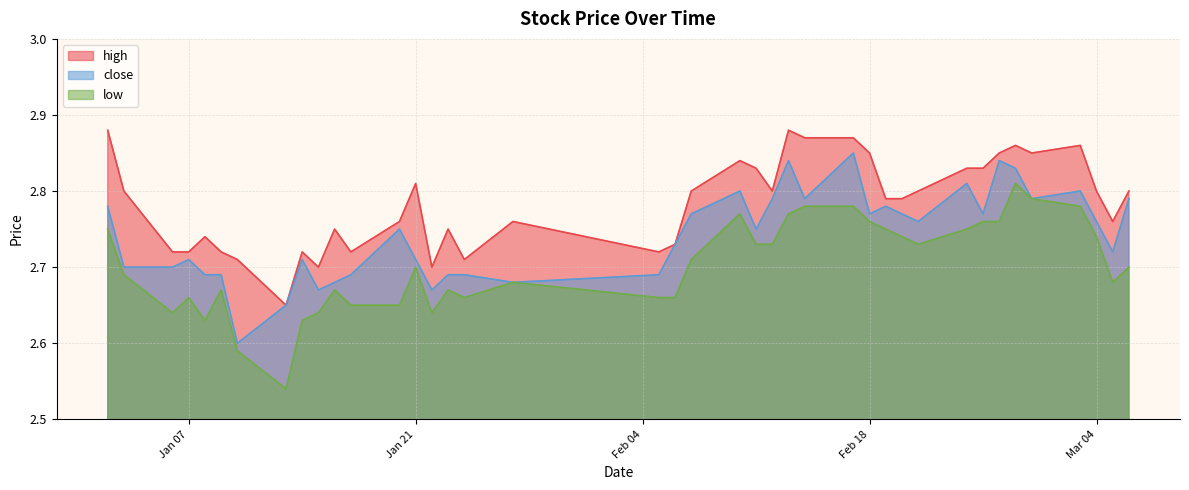

Reading left to right, list all the values displayed in this chart.

high: 2.9	2.8	2.7	2.7	2.7	2.7	2.7	2.6	2.7	2.7	2.8	2.7	2.8	2.8	2.7	2.8	2.7	2.8	2.7	2.7	2.8	2.8	2.8	2.8	2.9	2.9	2.9	2.9	2.8	2.8	2.8	2.8	2.8	2.9	2.9	2.9	2.9	2.8	2.8	2.8
close: 2.8	2.7	2.7	2.7	2.7	2.7	2.6	2.6	2.7	2.7	2.7	2.7	2.8	2.7	2.7	2.7	2.7	2.7	2.7	2.7	2.8	2.8	2.8	2.8	2.8	2.8	2.9	2.8	2.8	2.8	2.8	2.8	2.8	2.8	2.8	2.8	2.8	2.8	2.7	2.8
low: 2.8	2.7	2.6	2.7	2.6	2.7	2.6	2.5	2.6	2.6	2.7	2.6	2.6	2.7	2.6	2.7	2.7	2.7	2.7	2.7	2.7	2.8	2.7	2.7	2.8	2.8	2.8	2.8	2.8	2.7	2.7	2.8	2.8	2.8	2.8	2.8	2.8	2.7	2.7	2.7